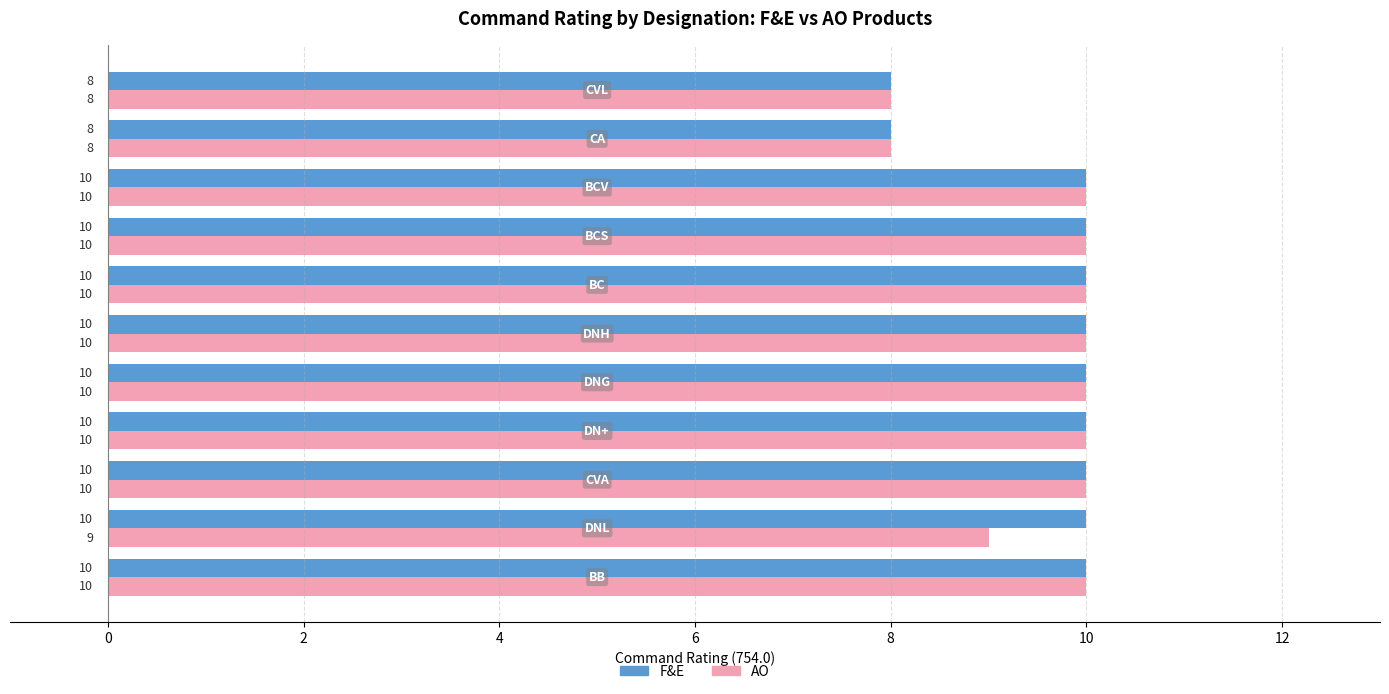

Which series has the largest total across all categories?

F&E